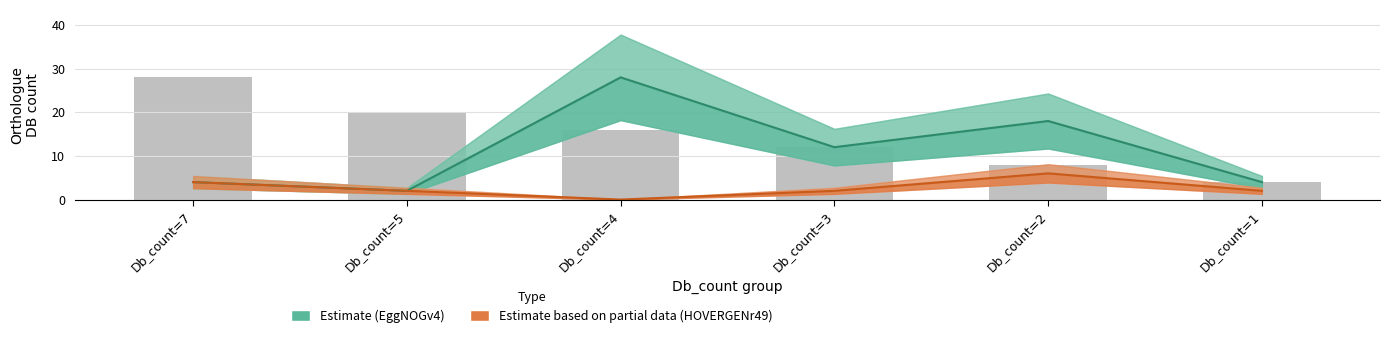

Reading right to left, list all the values displayed in this chart.

Db_count=1=4	Db_count=2=8	Db_count=3=12	Db_count=4=16	Db_count=5=20	Db_count=7=28